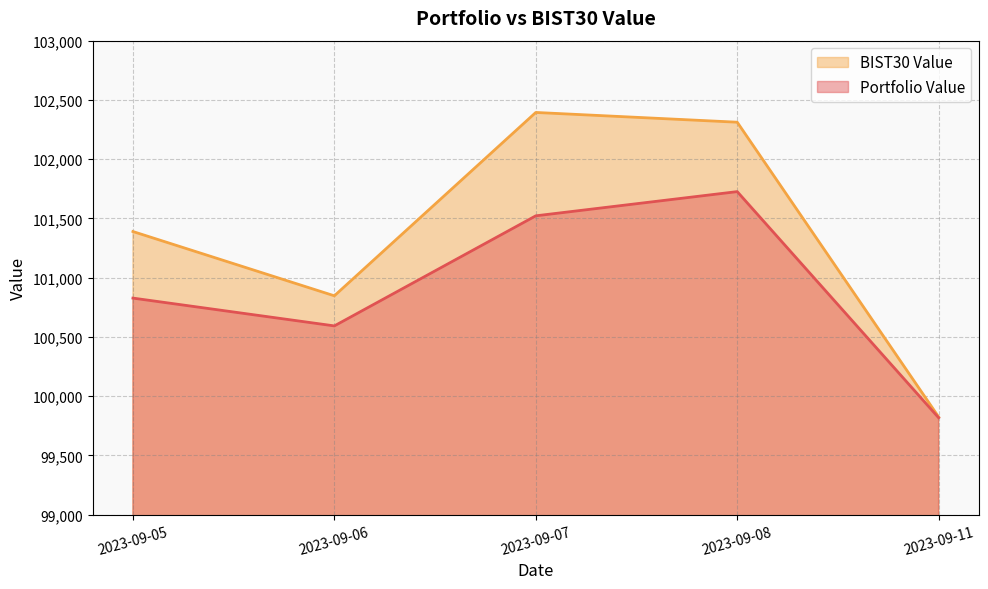

At which category does Portfolio Value reach its first local peak?

2023-09-08